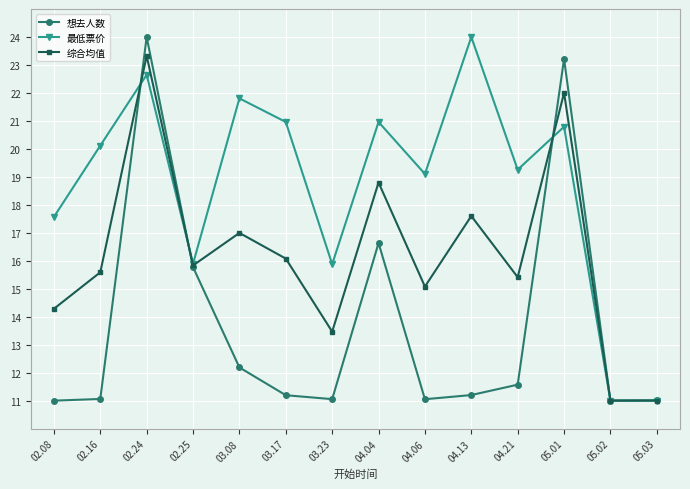

Count the number of data series in this chart.

3